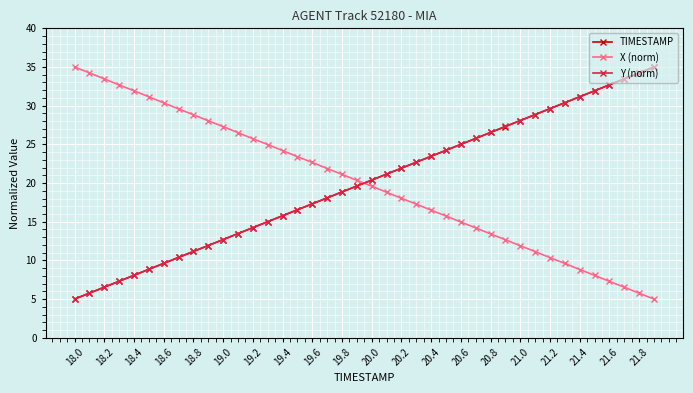

What is the maximum value for Y (norm)?

35.0